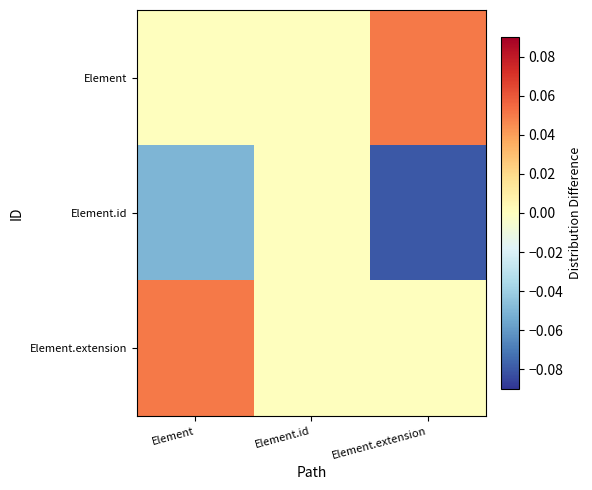

Which series has the largest total across all categories?

Element